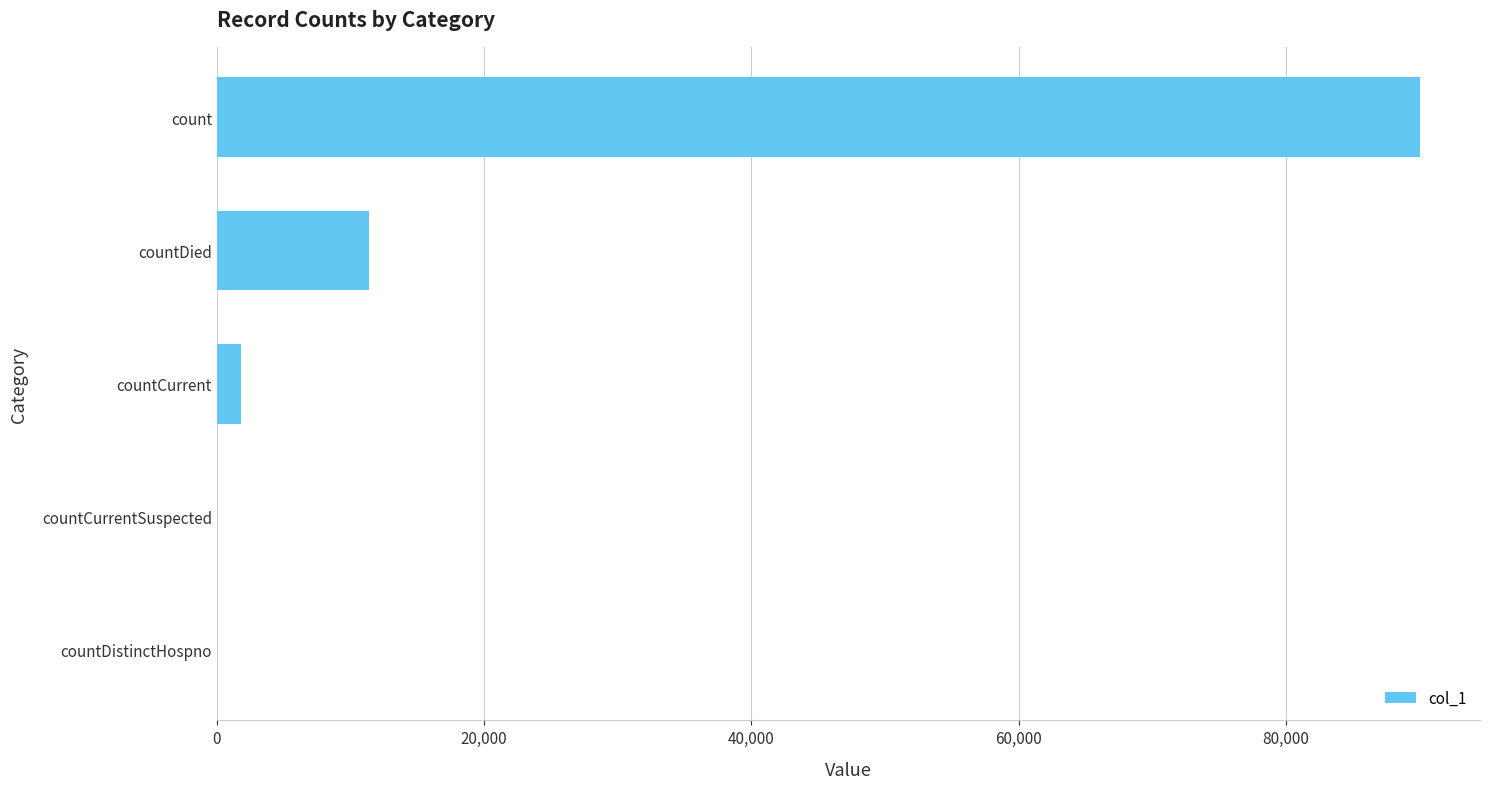

Is it true that the value at countDied is 11366?

True